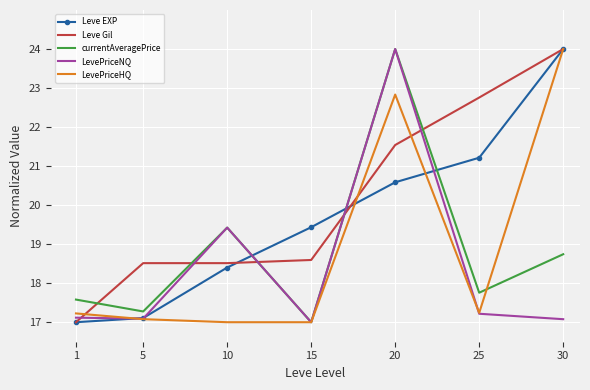

What value does the LevePriceNQ series have at 30?

17.1